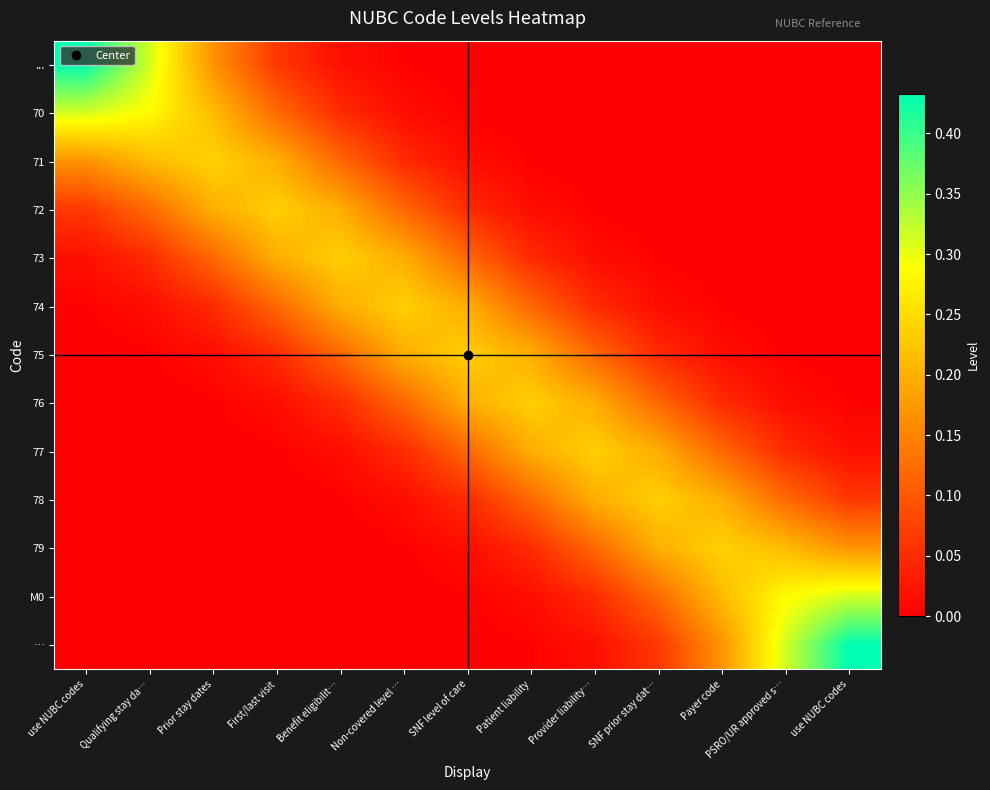

Reading left to right, extract all data points from this chart.

...: use NUBC codes=0.4	Qualifying stay da…=0.3	Prior stay dates=0.2	First/last visit=0.1	Benefit eligibilit…=0.0	Non-covered level …=0.0	SNF level of care=0.0	Patient liability=0.0	Provider liability…=0.0	SNF prior stay dat…=0.0	Payer code=0.0	PSRO/UR approved s…=0.0	use NUBC codes=0.0
70: use NUBC codes=0.3	Qualifying stay da…=0.3	Prior stay dates=0.2	First/last visit=0.1	Benefit eligibilit…=0.0	Non-covered level …=0.0	SNF level of care=0.0	Patient liability=0.0	Provider liability…=0.0	SNF prior stay dat…=0.0	Payer code=0.0	PSRO/UR approved s…=0.0	use NUBC codes=0.0
71: use NUBC codes=0.2	Qualifying stay da…=0.2	Prior stay dates=0.2	First/last visit=0.2	Benefit eligibilit…=0.1	Non-covered level …=0.0	SNF level of care=0.0	Patient liability=0.0	Provider liability…=0.0	SNF prior stay dat…=0.0	Payer code=0.0	PSRO/UR approved s…=0.0	use NUBC codes=0.0
72: use NUBC codes=0.1	Qualifying stay da…=0.1	Prior stay dates=0.2	First/last visit=0.2	Benefit eligibilit…=0.2	Non-covered level …=0.1	SNF level of care=0.0	Patient liability=0.0	Provider liability…=0.0	SNF prior stay dat…=0.0	Payer code=0.0	PSRO/UR approved s…=0.0	use NUBC codes=0.0
73: use NUBC codes=0.0	Qualifying stay da…=0.0	Prior stay dates=0.1	First/last visit=0.2	Benefit eligibilit…=0.2	Non-covered level …=0.2	SNF level of care=0.1	Patient liability=0.0	Provider liability…=0.0	SNF prior stay dat…=0.0	Payer code=0.0	PSRO/UR approved s…=0.0	use NUBC codes=0.0
74: use NUBC codes=0.0	Qualifying stay da…=0.0	Prior stay dates=0.0	First/last visit=0.1	Benefit eligibilit…=0.2	Non-covered level …=0.2	SNF level of care=0.2	Patient liability=0.1	Provider liability…=0.0	SNF prior stay dat…=0.0	Payer code=0.0	PSRO/UR approved s…=0.0	use NUBC codes=0.0
75: use NUBC codes=0.0	Qualifying stay da…=0.0	Prior stay dates=0.0	First/last visit=0.0	Benefit eligibilit…=0.1	Non-covered level …=0.2	SNF level of care=0.2	Patient liability=0.2	Provider liability…=0.1	SNF prior stay dat…=0.0	Payer code=0.0	PSRO/UR approved s…=0.0	use NUBC codes=0.0
76: use NUBC codes=0.0	Qualifying stay da…=0.0	Prior stay dates=0.0	First/last visit=0.0	Benefit eligibilit…=0.0	Non-covered level …=0.1	SNF level of care=0.2	Patient liability=0.2	Provider liability…=0.2	SNF prior stay dat…=0.1	Payer code=0.0	PSRO/UR approved s…=0.0	use NUBC codes=0.0
77: use NUBC codes=0.0	Qualifying stay da…=0.0	Prior stay dates=0.0	First/last visit=0.0	Benefit eligibilit…=0.0	Non-covered level …=0.0	SNF level of care=0.1	Patient liability=0.2	Provider liability…=0.2	SNF prior stay dat…=0.2	Payer code=0.1	PSRO/UR approved s…=0.0	use NUBC codes=0.0
78: use NUBC codes=0.0	Qualifying stay da…=0.0	Prior stay dates=0.0	First/last visit=0.0	Benefit eligibilit…=0.0	Non-covered level …=0.0	SNF level of care=0.0	Patient liability=0.1	Provider liability…=0.2	SNF prior stay dat…=0.2	Payer code=0.2	PSRO/UR approved s…=0.1	use NUBC codes=0.1
79: use NUBC codes=0.0	Qualifying stay da…=0.0	Prior stay dates=0.0	First/last visit=0.0	Benefit eligibilit…=0.0	Non-covered level …=0.0	SNF level of care=0.0	Patient liability=0.0	Provider liability…=0.1	SNF prior stay dat…=0.2	Payer code=0.2	PSRO/UR approved s…=0.2	use NUBC codes=0.2
M0: use NUBC codes=0.0	Qualifying stay da…=0.0	Prior stay dates=0.0	First/last visit=0.0	Benefit eligibilit…=0.0	Non-covered level …=0.0	SNF level of care=0.0	Patient liability=0.0	Provider liability…=0.0	SNF prior stay dat…=0.1	Payer code=0.2	PSRO/UR approved s…=0.3	use NUBC codes=0.3
…: use NUBC codes=0.0	Qualifying stay da…=0.0	Prior stay dates=0.0	First/last visit=0.0	Benefit eligibilit…=0.0	Non-covered level …=0.0	SNF level of care=0.0	Patient liability=0.0	Provider liability…=0.0	SNF prior stay dat…=0.1	Payer code=0.2	PSRO/UR approved s…=0.3	use NUBC codes=0.4